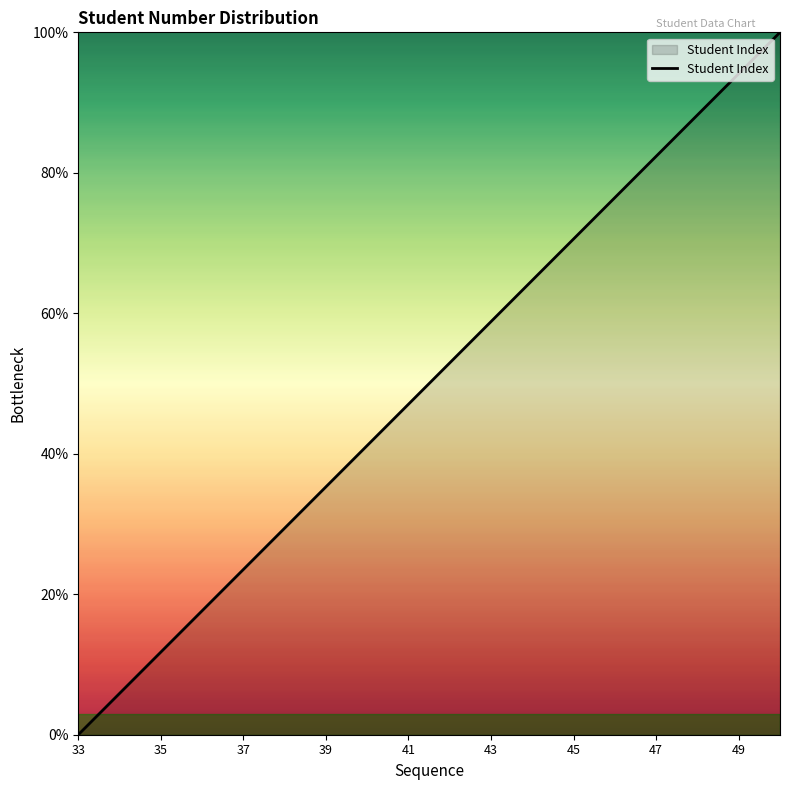

Reading left to right, transcribe all the data shown in this chart.

0.0	5.9	11.8	17.6	23.5	29.4	35.3	41.2	47.1	52.9	58.8	64.7	70.6	76.5	82.4	88.2	94.1	100.0